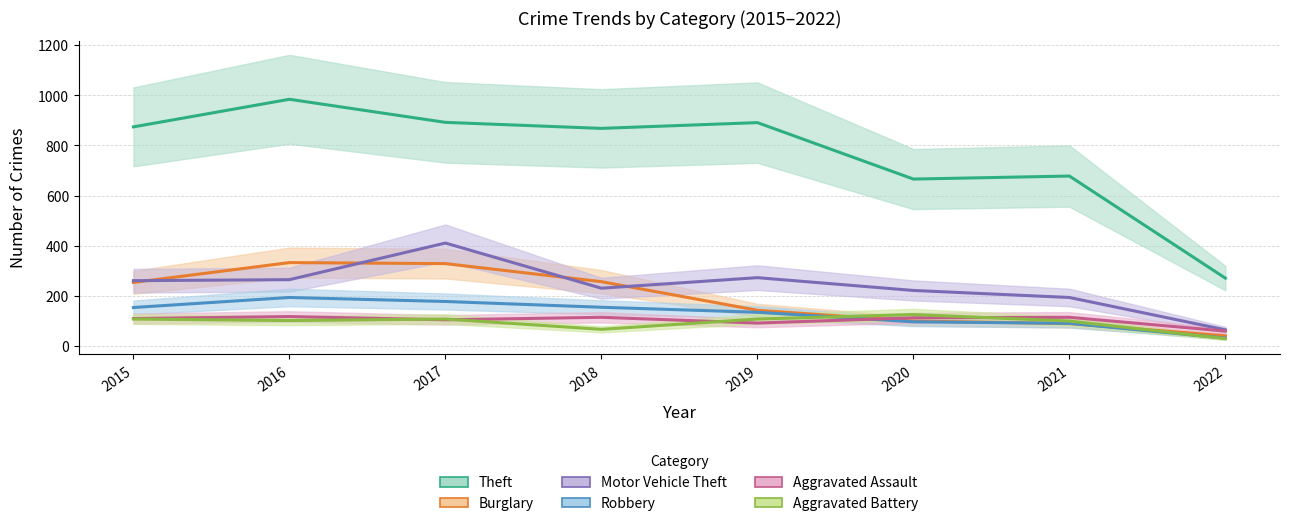

What is the difference between the maximum and minimum values in the Motor Vehicle Theft series?

346